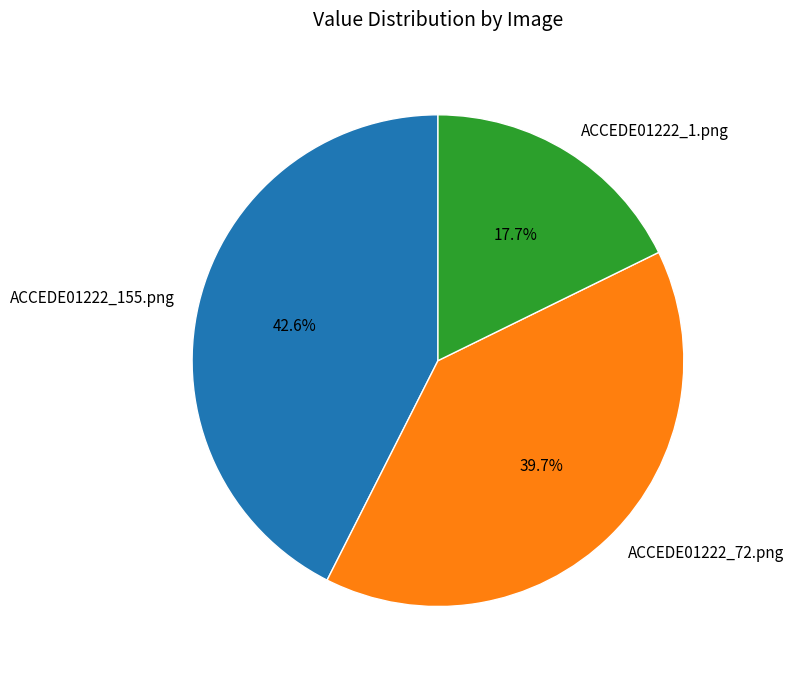

To the nearest percent, what percentage of the pie is ACCEDE01222_1.png?

18%